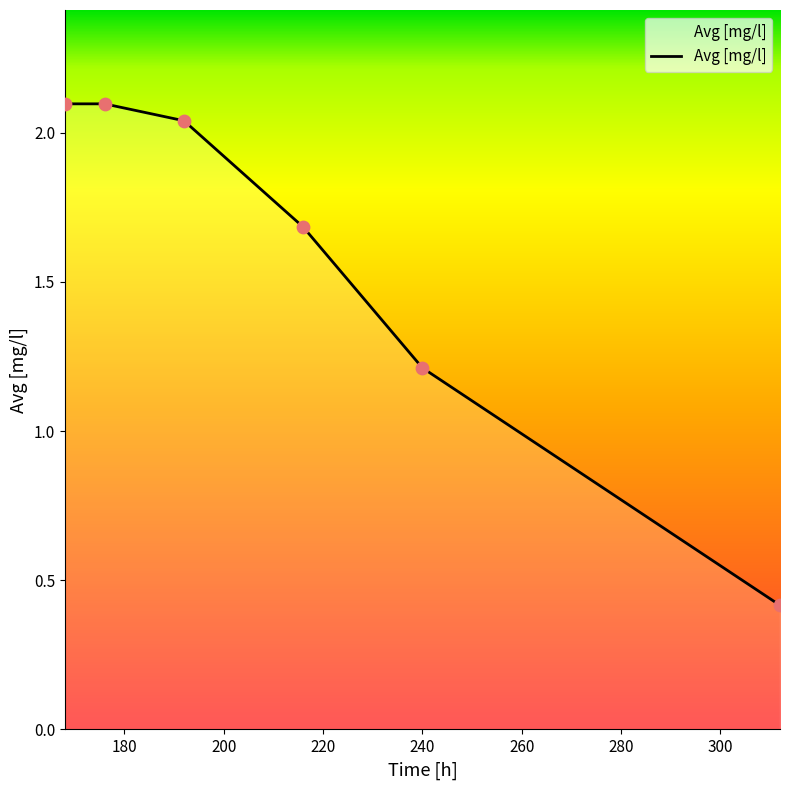

What is the average value?

1.6